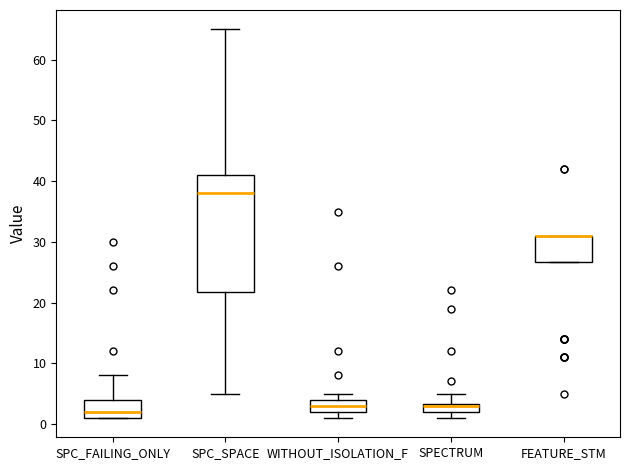

Where is the lower edge of the box for WITHOUT_ISOLATION_F on the y-axis? The values are not printed on the chart, so give them approximately, as read against the axis.

2